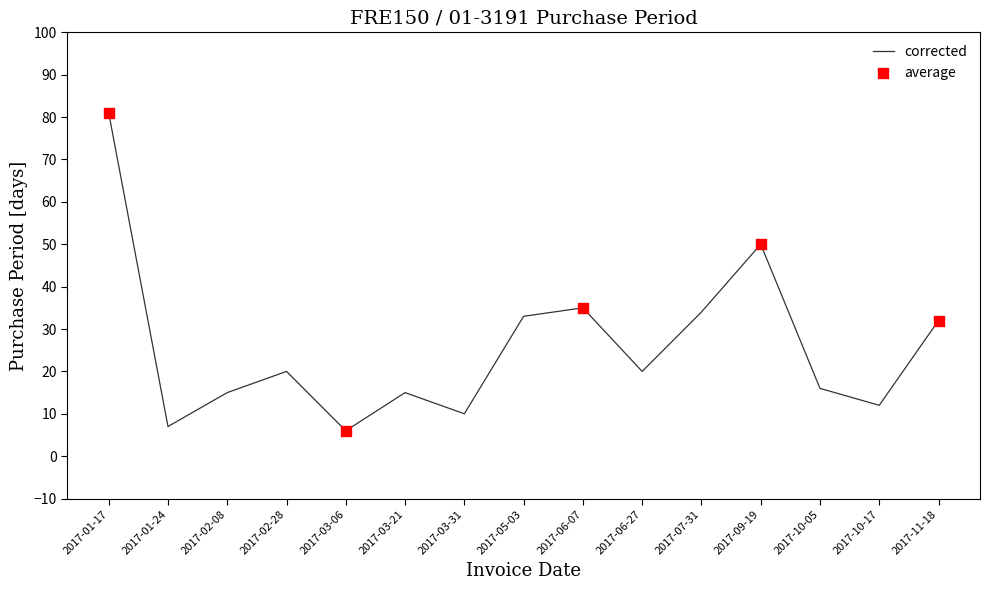

Which has a higher value, 2017-10-05 or 2017-06-27?

2017-06-27